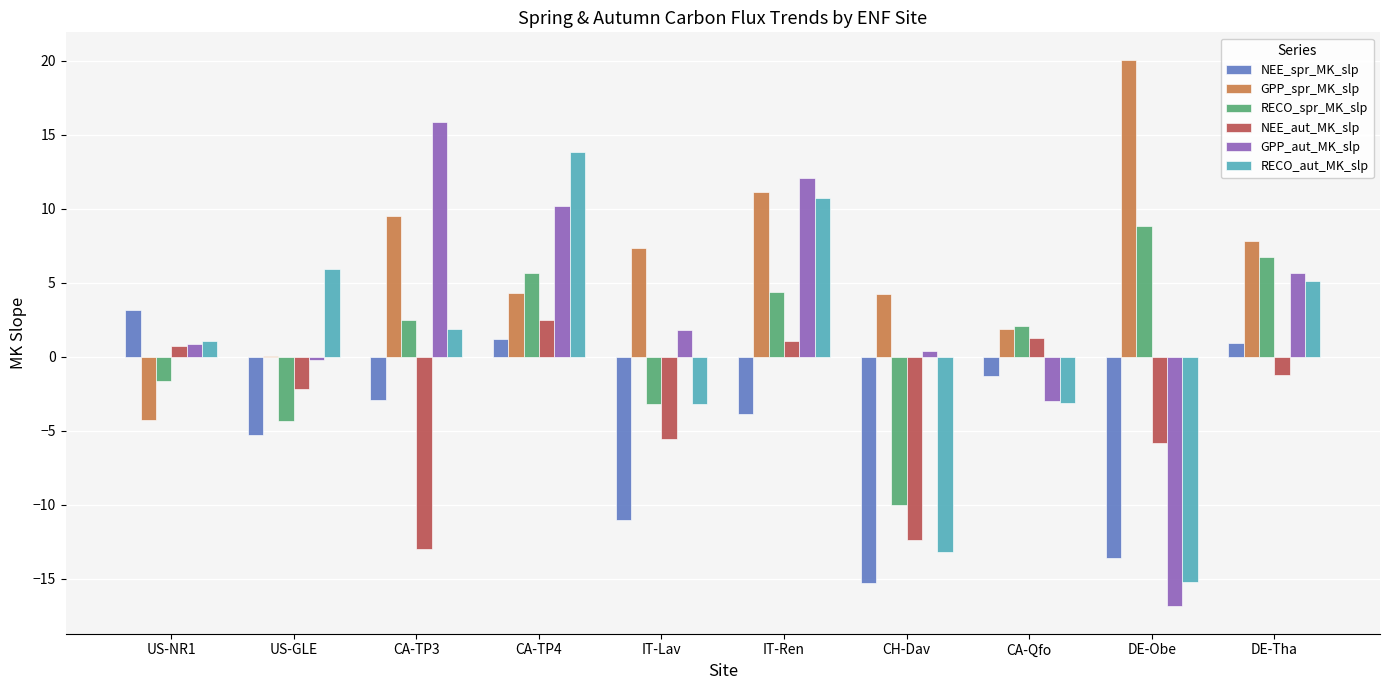

What is the sum of the RECO_spr_MK_slp values at DE-Obe and IT-Ren?

13.3